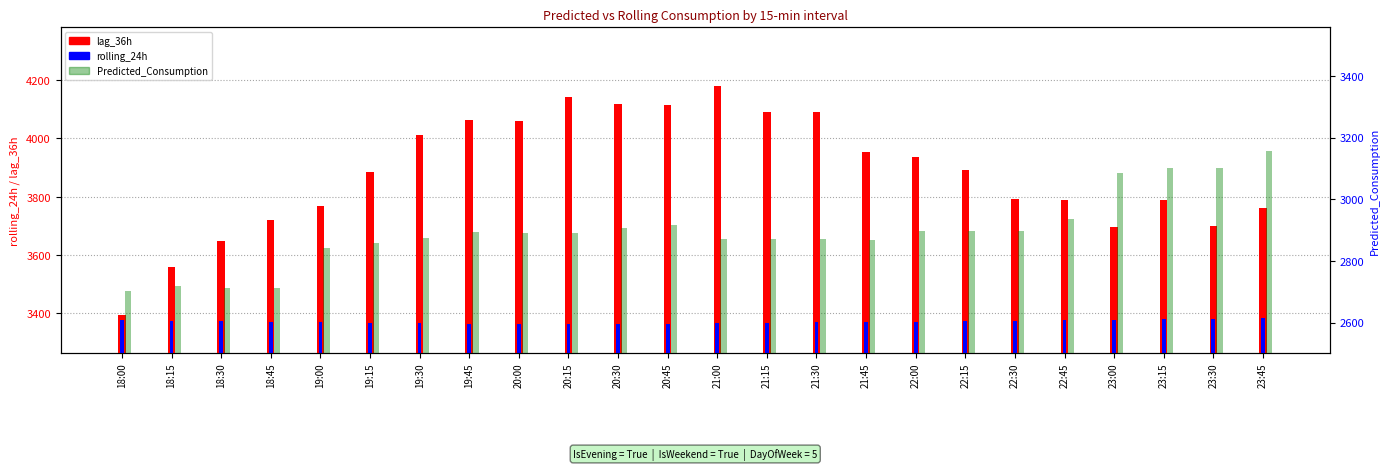

What position from the left is 18:30?

3